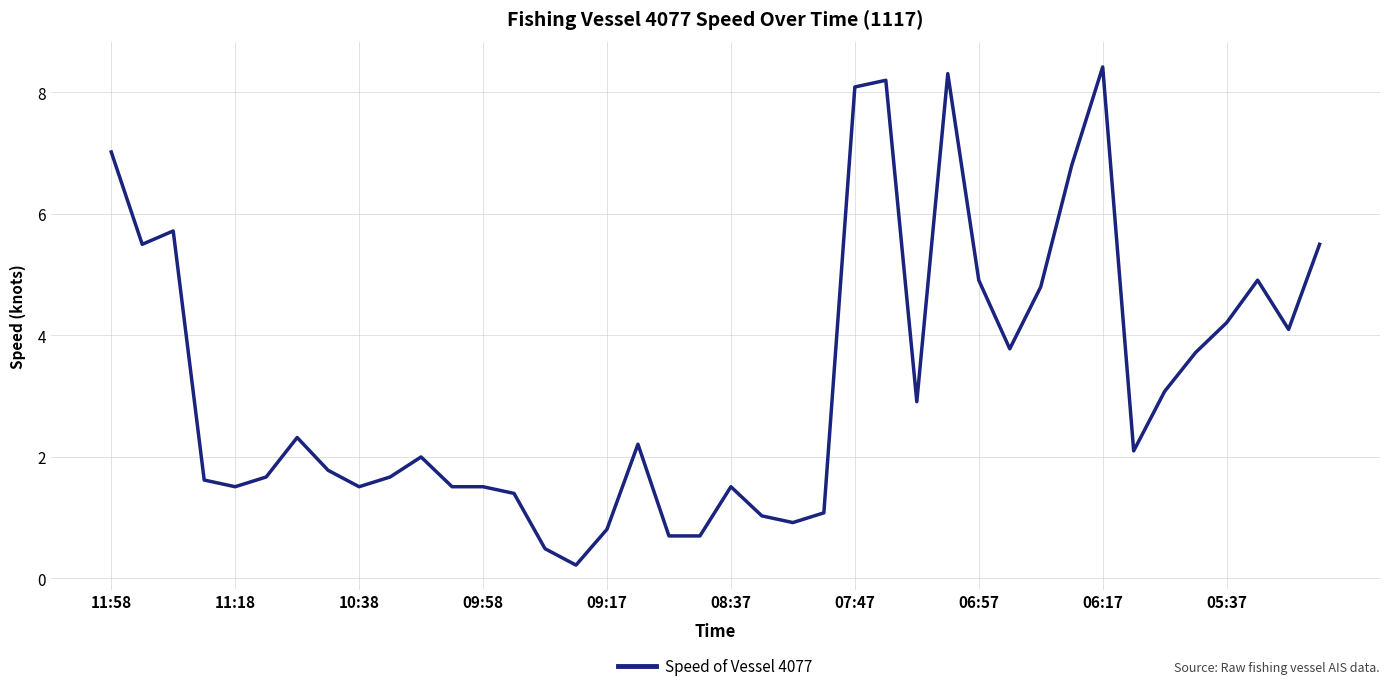

How many categories are shown in the chart?

40